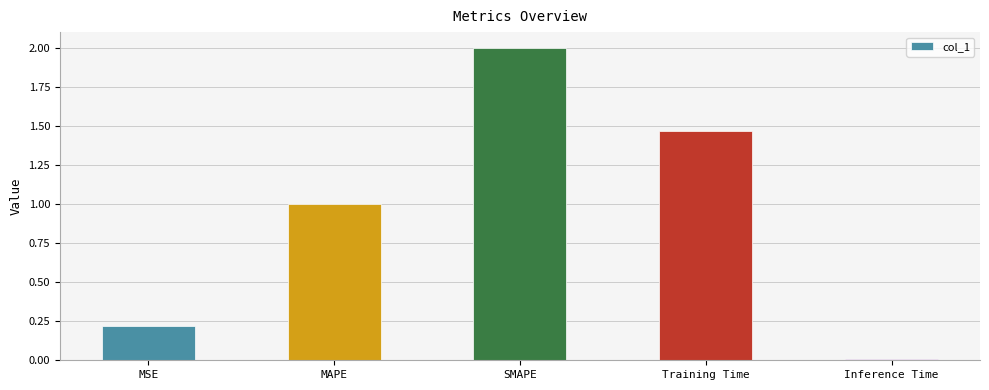

Between MSE and MAPE, which is larger?

MAPE